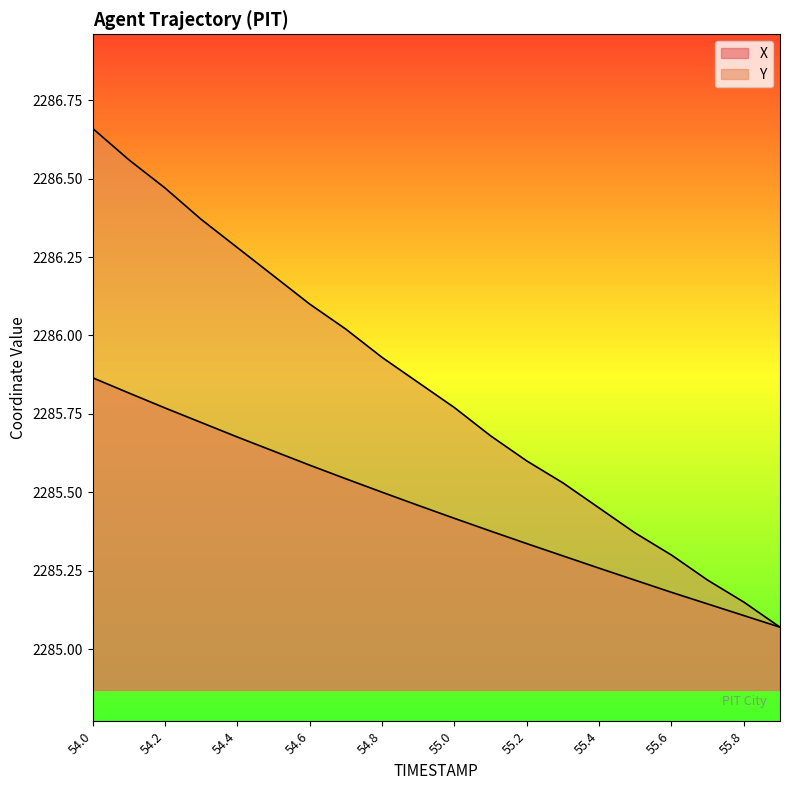

What is the approximate value of Y at 55.1?

2285.7